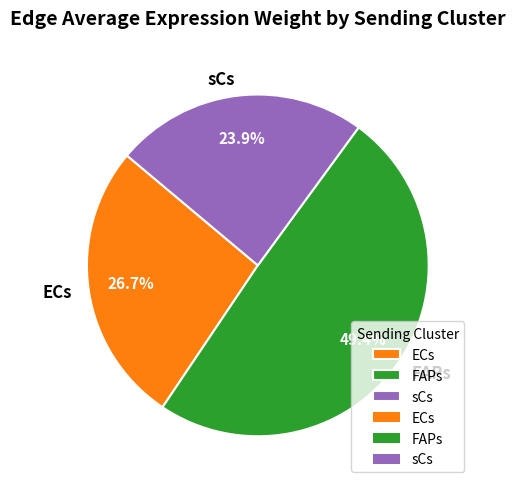

Rank the categories by value from highest to lowest.

FAPs, ECs, sCs